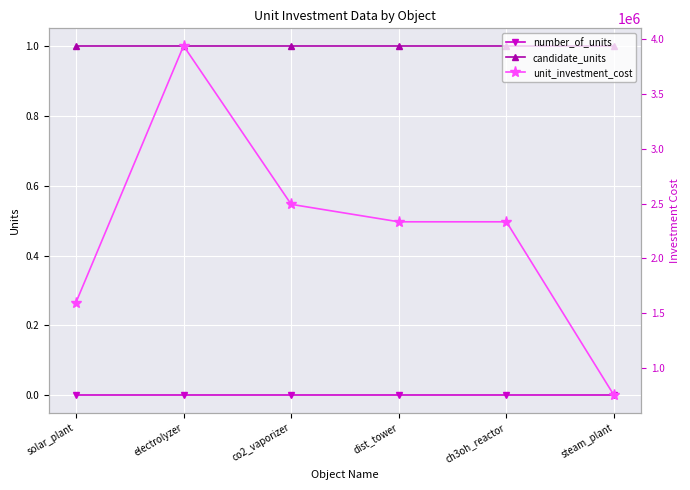

What position from the right is ch3oh_reactor?

2